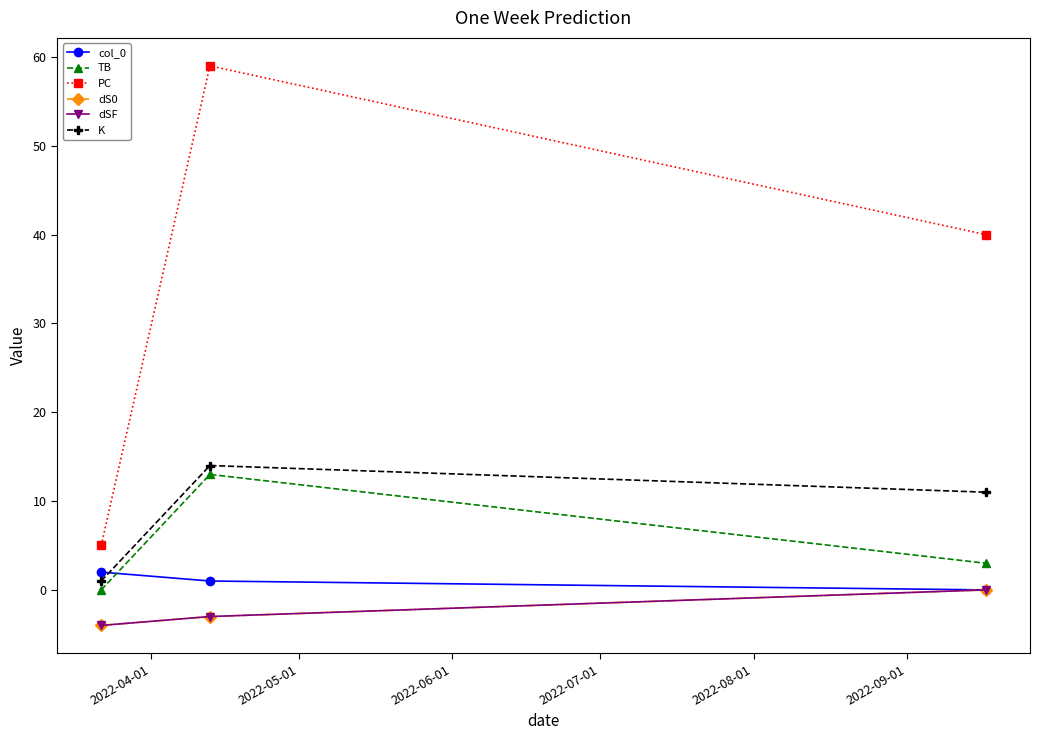

Reading left to right, what are all the values shown in this chart?

col_0: 2	1	0
TB: 0	13	3
PC: 5	59	40
dS0: -4	-3	0
dSF: -4	-3	0
K: 1	14	11